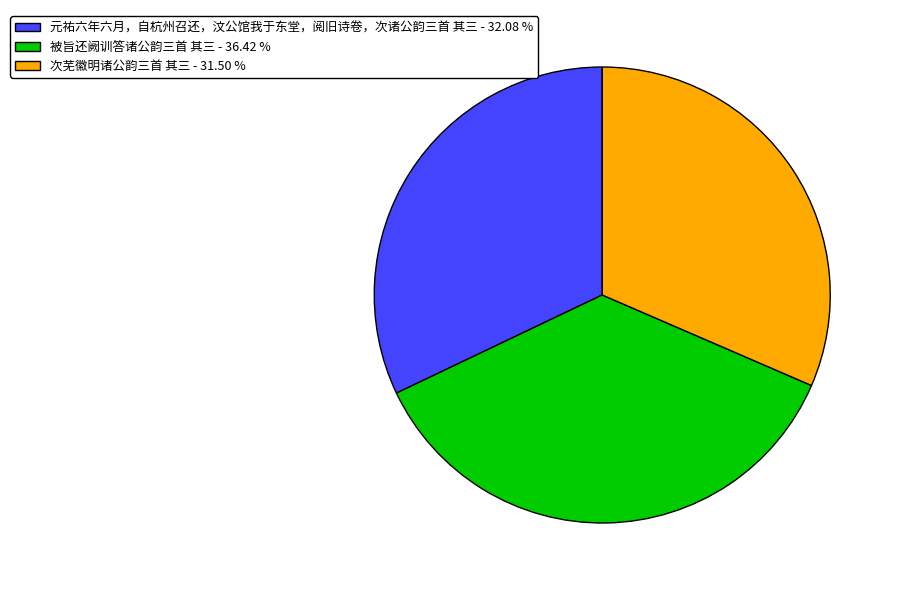

Count the number of slices in the pie.

3